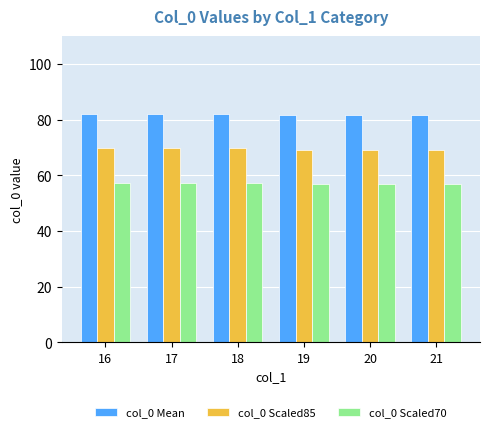

What is the sum of the col_0 Mean values at 17 and 21?

163.5